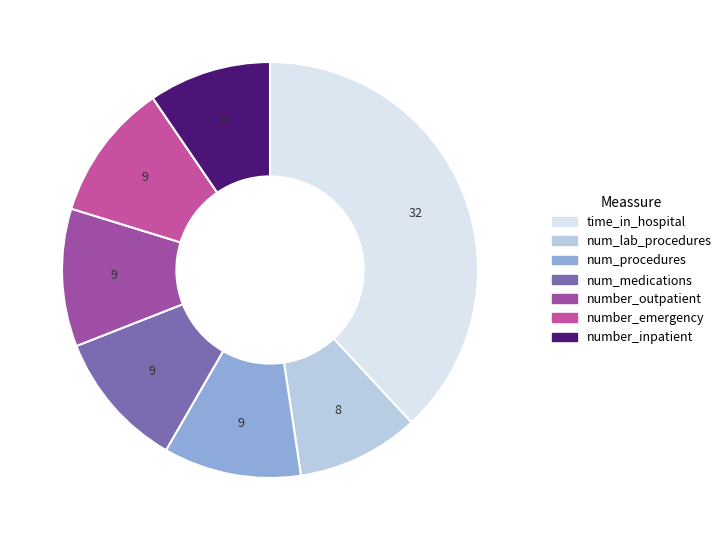

Which slice is the largest?

time_in_hospital